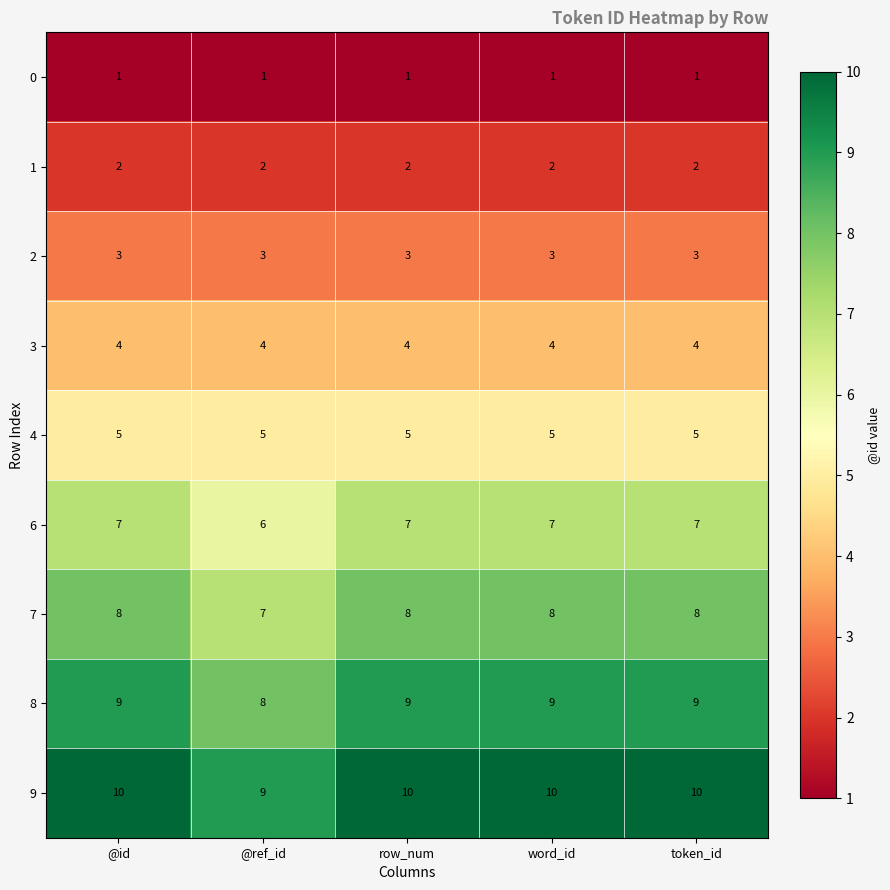

What is the difference between the highest and lowest values at word_id?

9